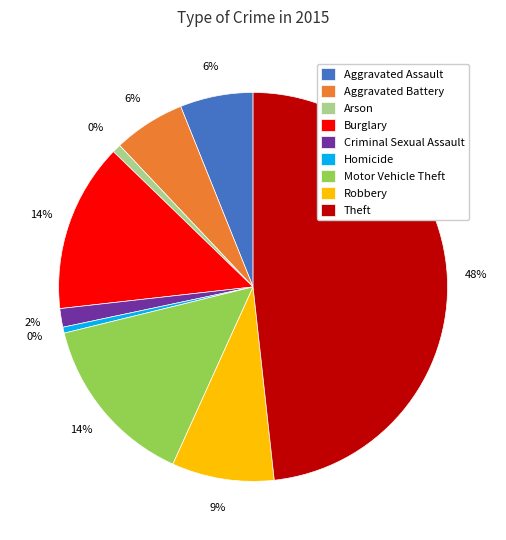

Rank the categories by value from lowest to highest.

Homicide, Arson, Criminal Sexual Assault, Aggravated Battery, Aggravated Assault, Robbery, Burglary, Motor Vehicle Theft, Theft